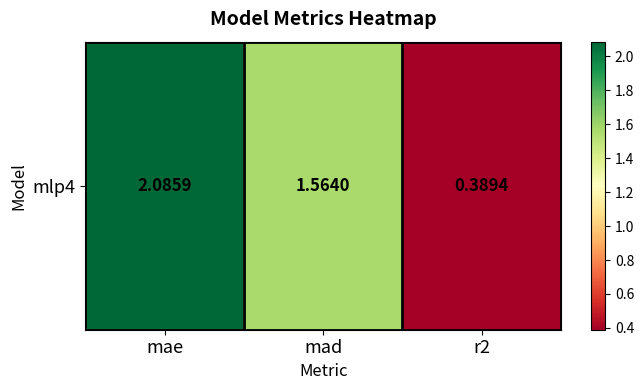

What is the maximum value shown in the chart?

2.1